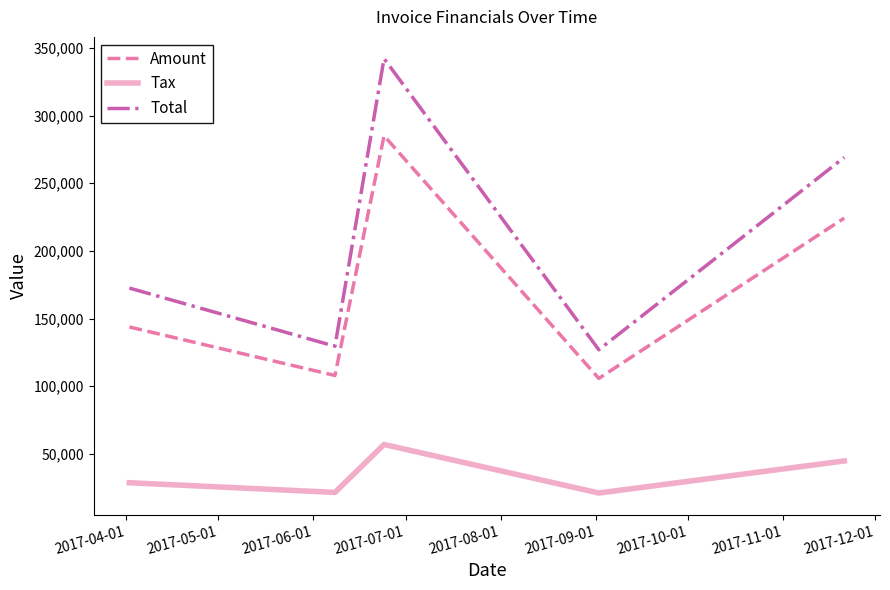

List the series in order of their peak value, lowest first.

Tax, Amount, Total